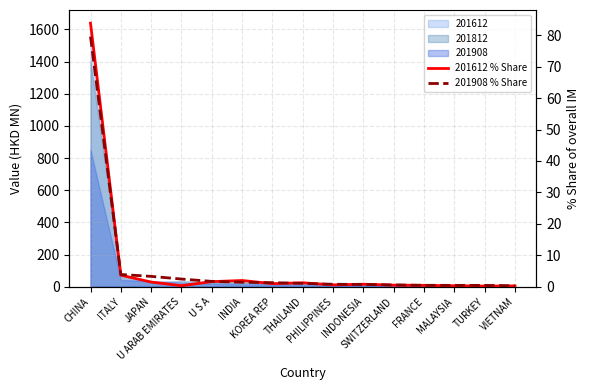

What is the difference between the 201908 % Share values at FRANCE and THAILAND?

0.6